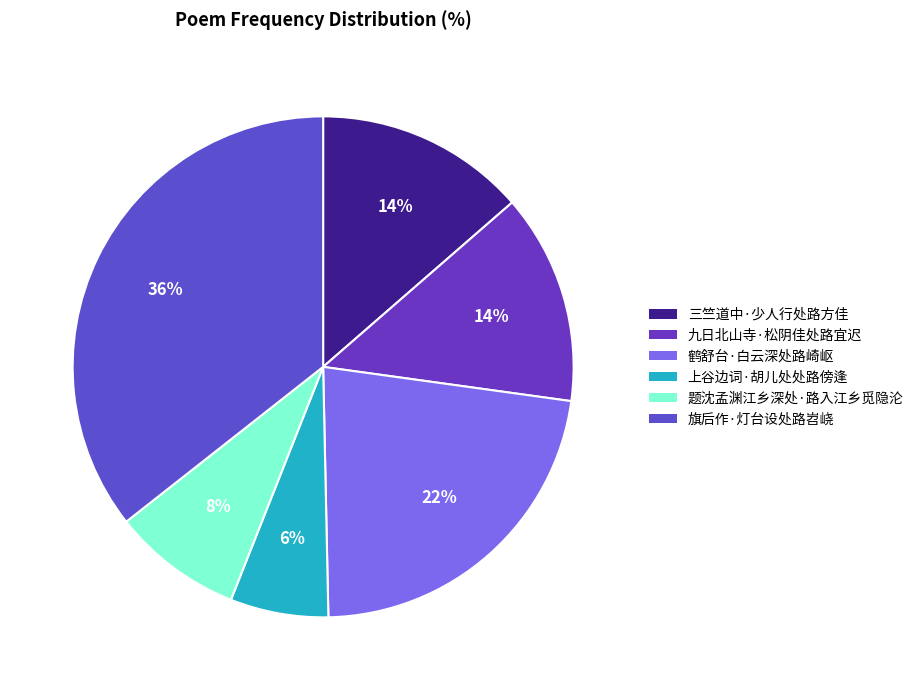

How many slices are in this pie chart?

6